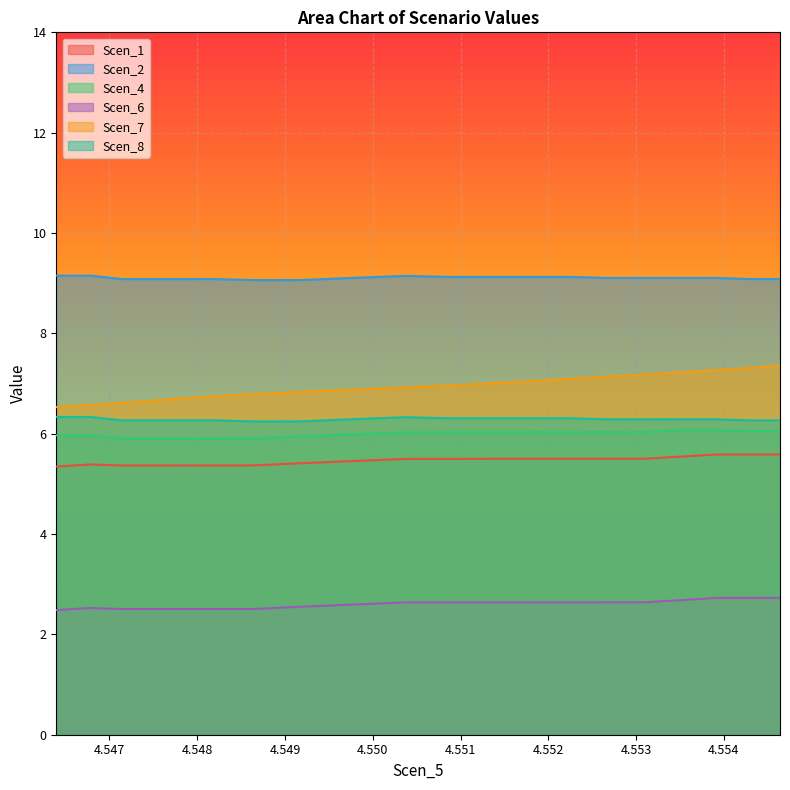

In Scen_1, how many points are lower than both neighbors (excluding endpoints)?

1